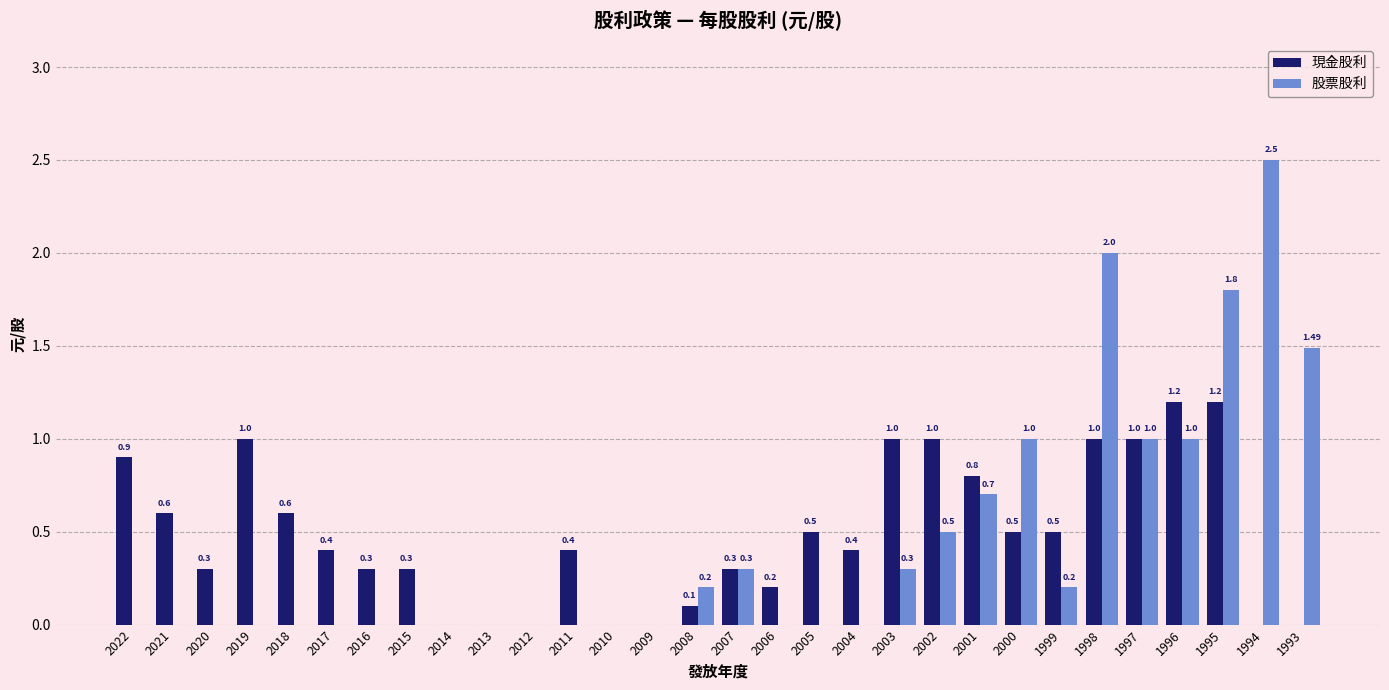

What is the sum of all 現金股利 values?

14.5